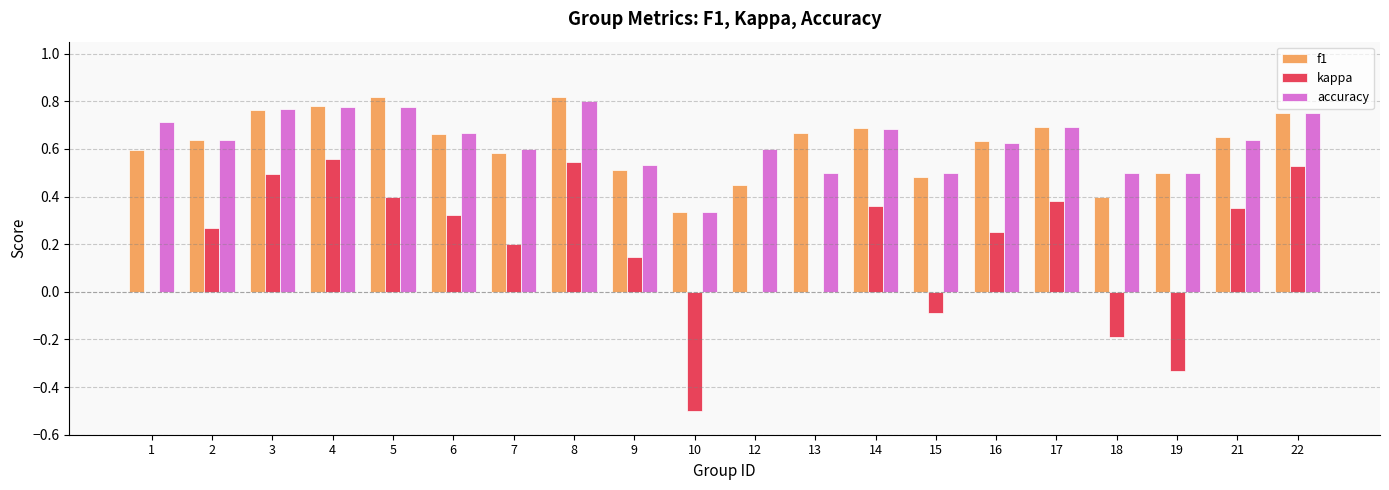

The value of f1 at 19 is 0.5. True or false?

True